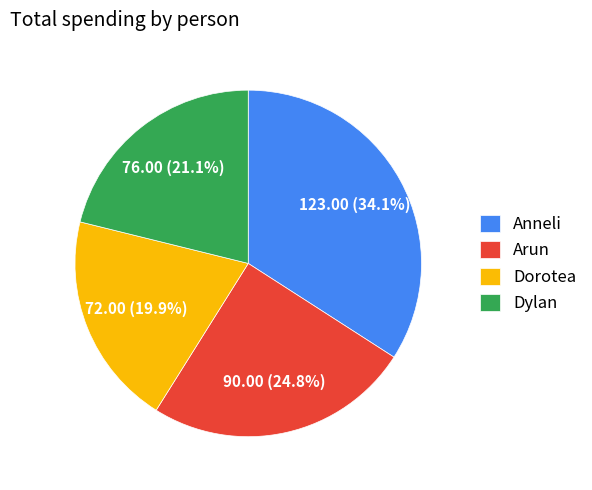

Does Arun represent more than half of the total?

No